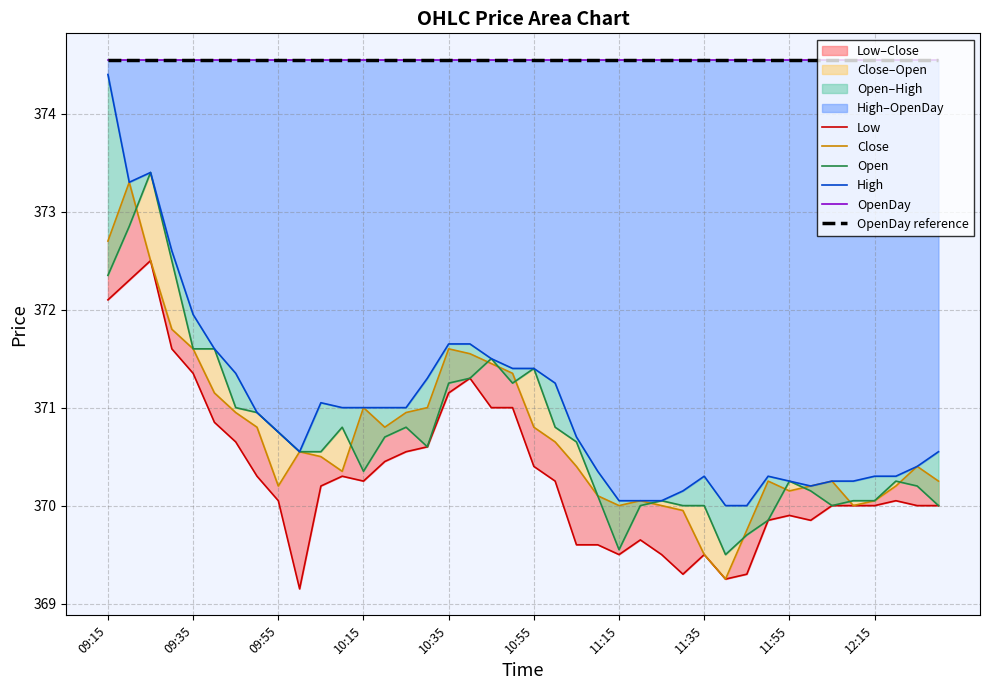

How many lines are shown in the chart?

6